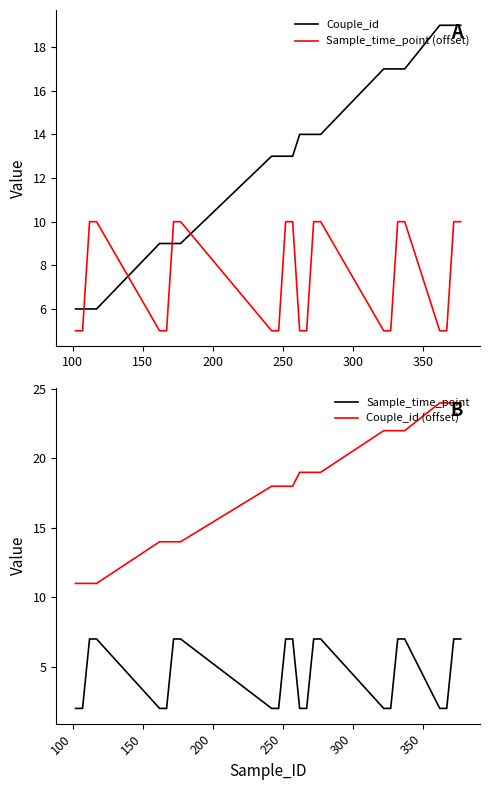

What is the highest value of the Couple_id series?

19